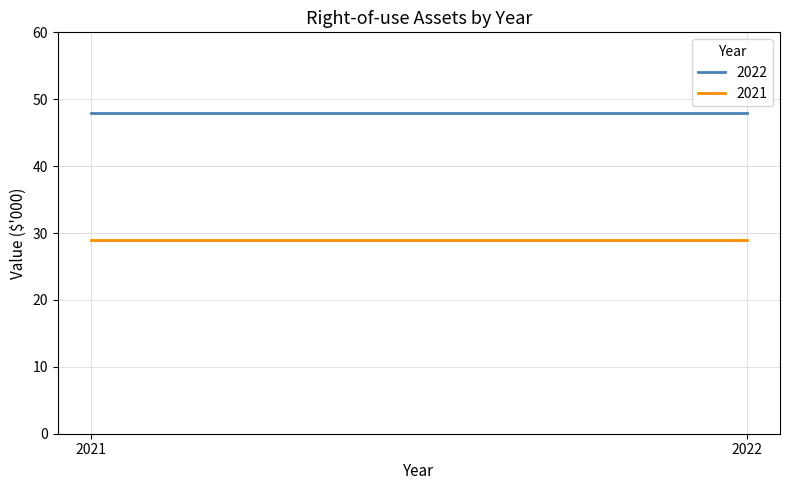

Reading left to right, transcribe all the data shown in this chart.

2022: 2021=48	2022=48
2021: 2021=29	2022=29